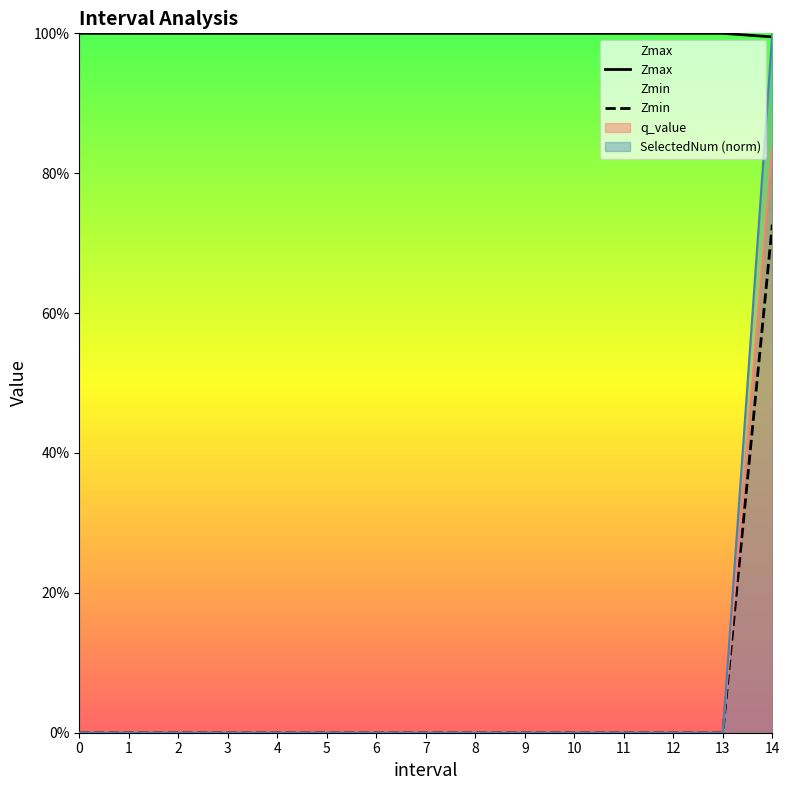

At how many categories does at least one series exceed 0?

15